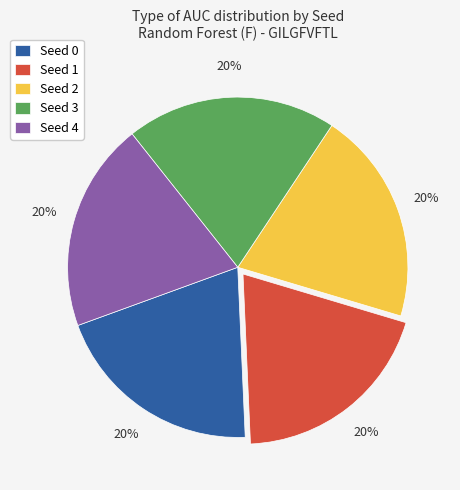

Combined, do Seed 1 and Seed 3 account for over 50%?

No